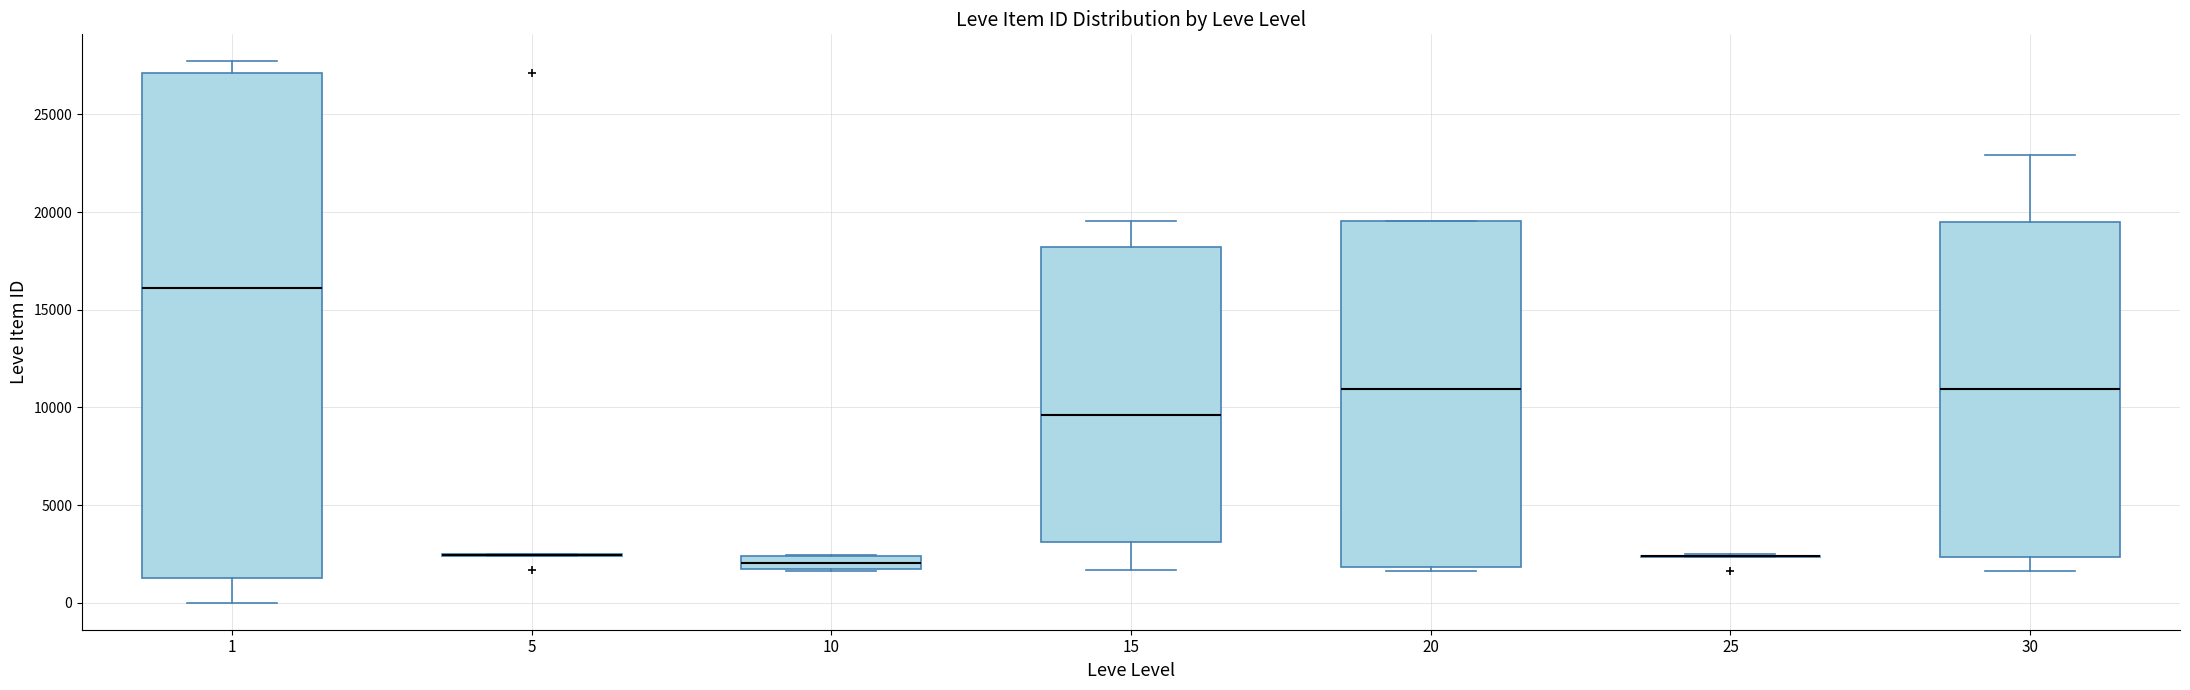

Which box is the tallest, from its lower edge to its upper edge?

1